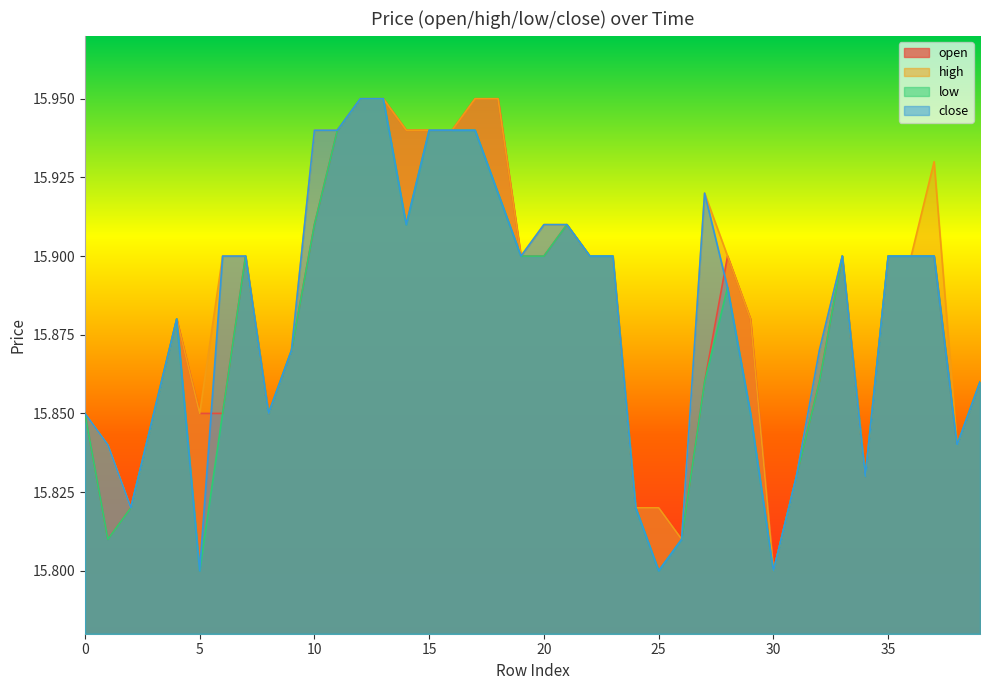

How many interior local peaks does the close series have?

3